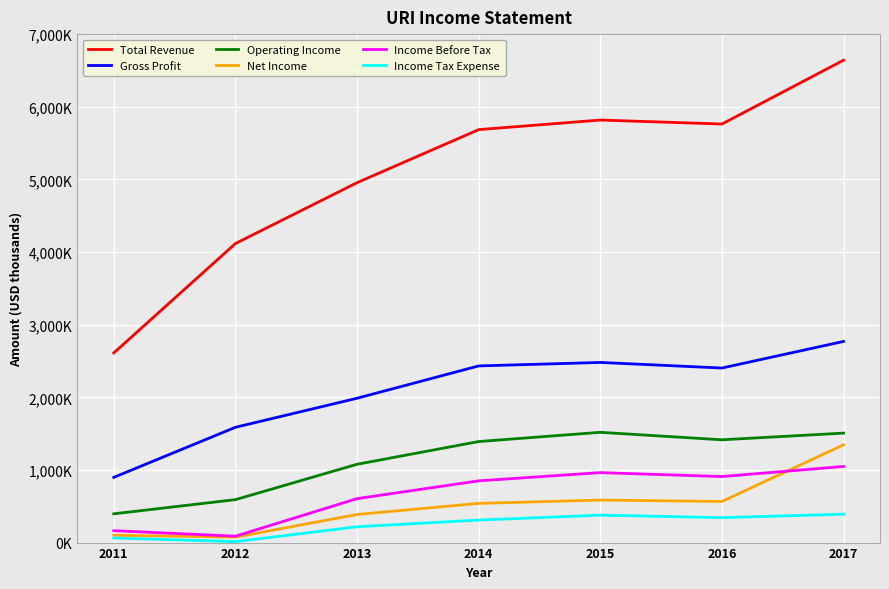

Which category has the highest value across all series?

2017